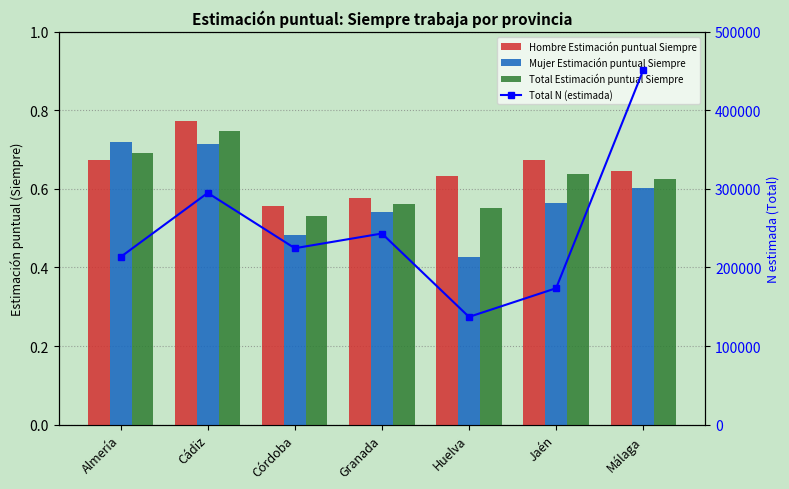

True or false: Total N (estimada) has a value of 100568.6 at Cádiz.

False